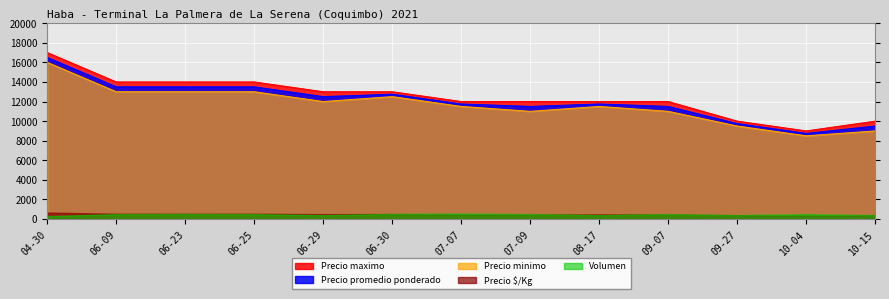

How many lines are shown in the chart?

5